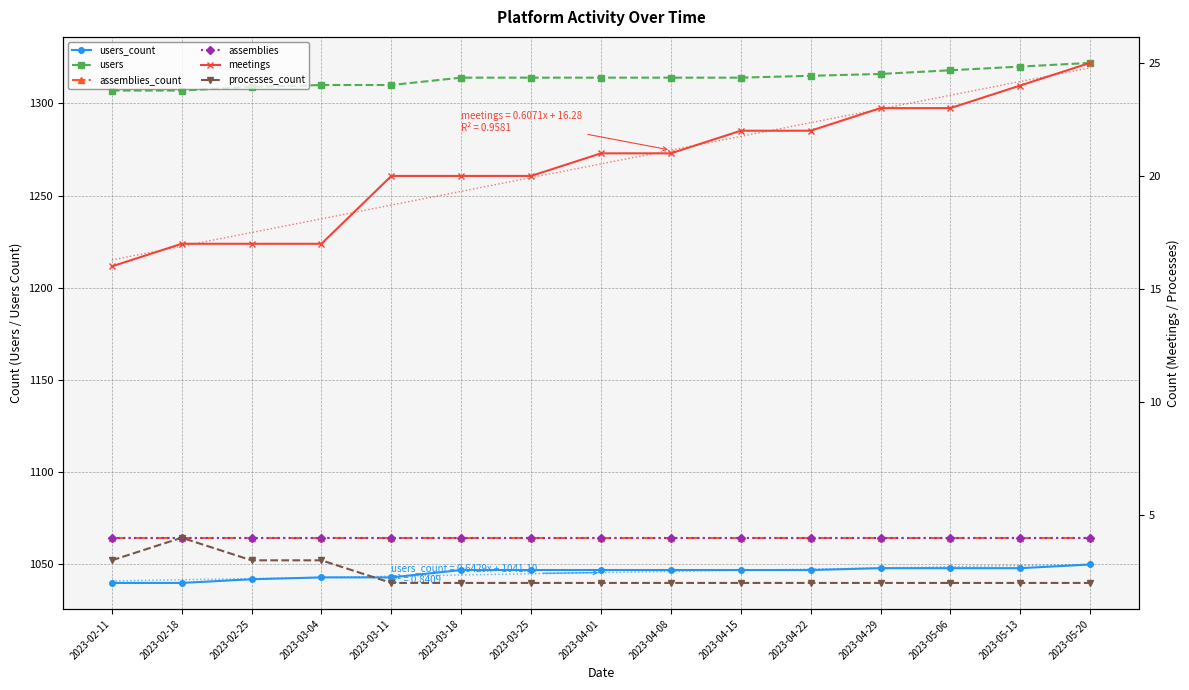

What value does the users series have at 2023-04-29, to the nearest 5?

1315